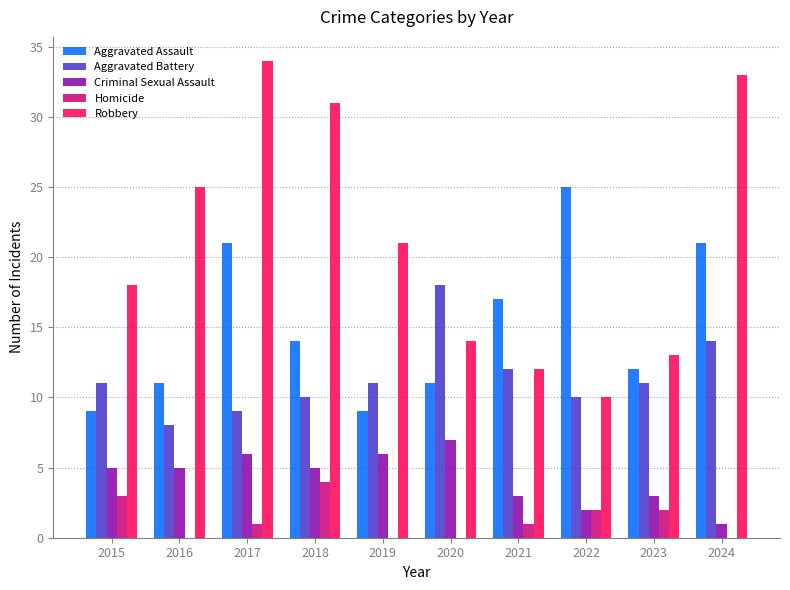

True or false: Robbery has a value of 21 at 2019.

True